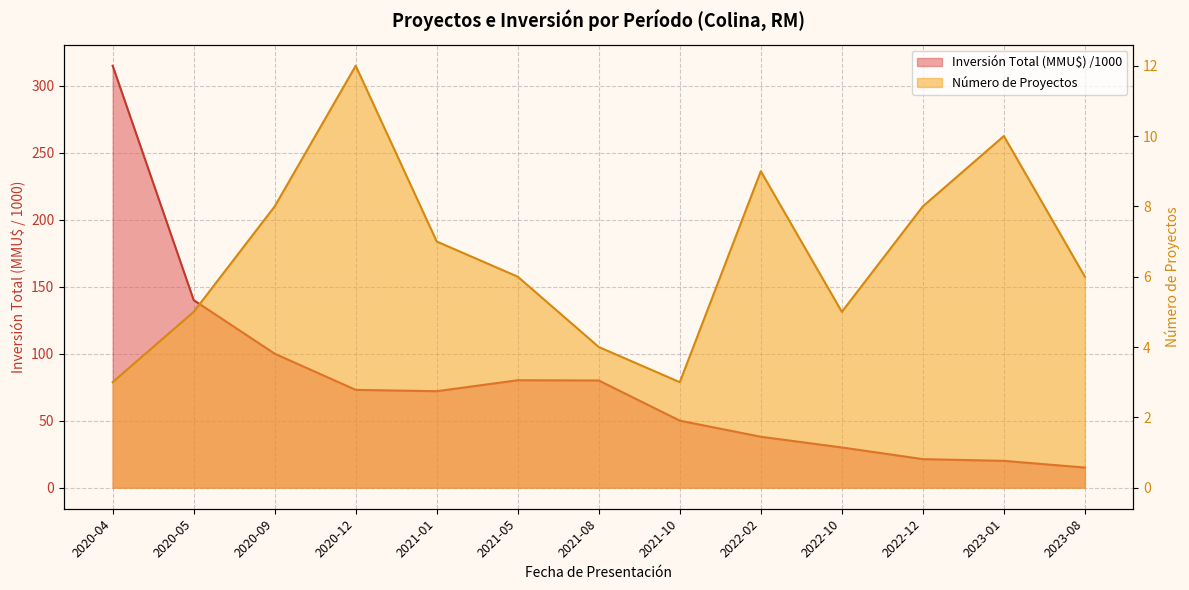

At 2021-10, list the series in order from smallest to largest.

Número de Proyectos, Inversión Total (MMU$)